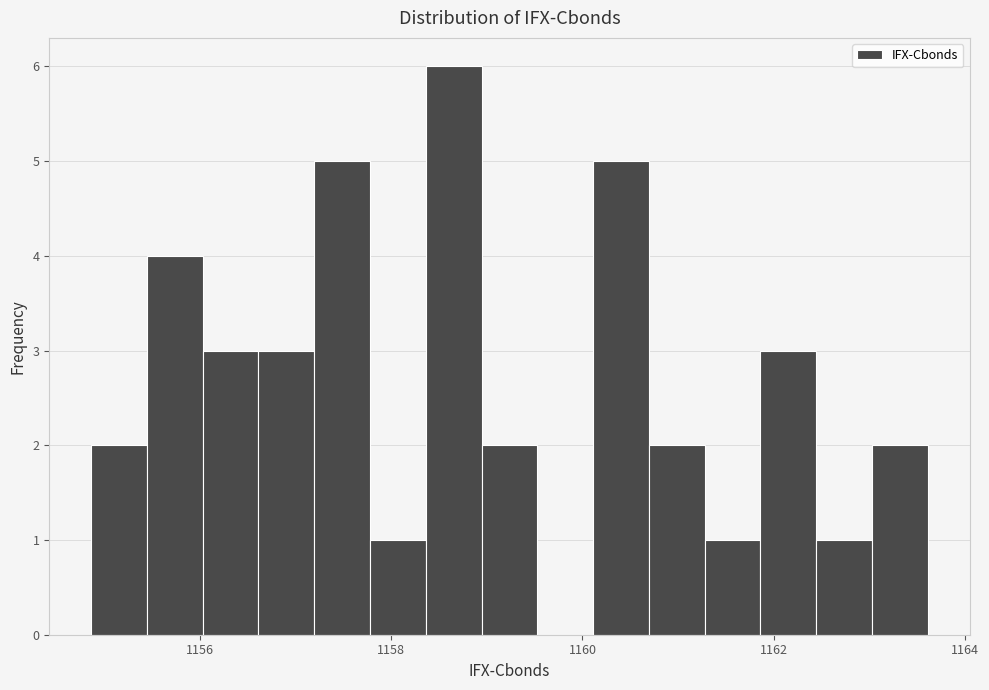

Around what value on the x-axis is the tallest bar? Give the approximate position of its centre, as read against the axis.

1158.6